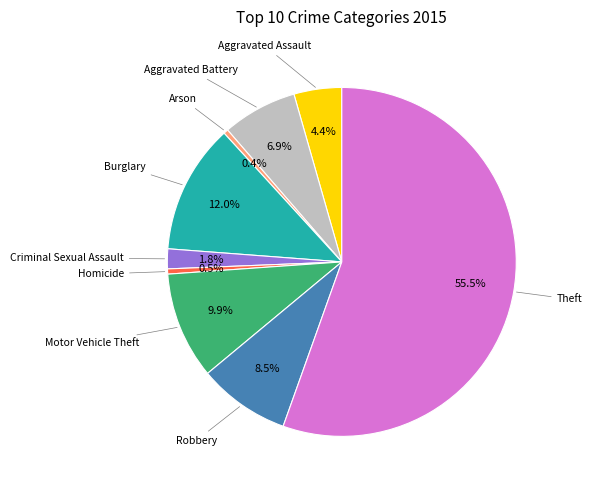

Is there a majority slice in this chart?

Yes